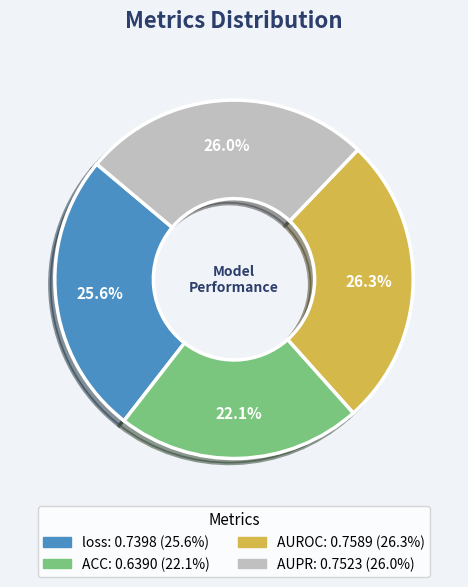

Does loss represent more than half of the total?

No